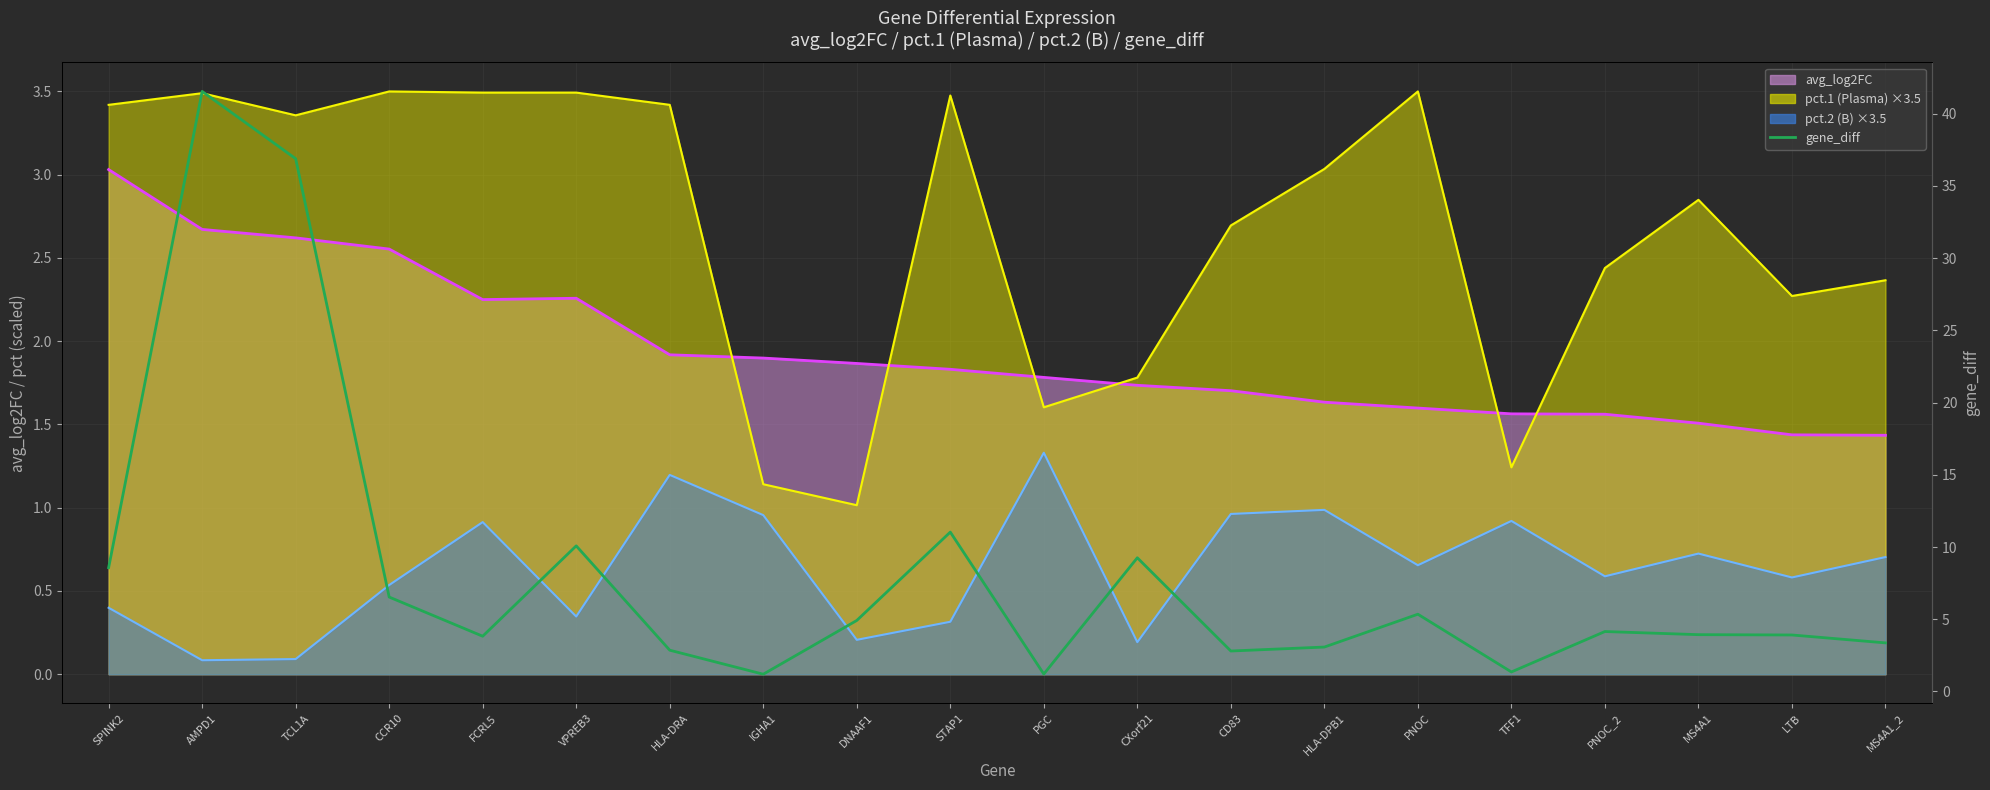

What is the difference between the maximum and second lowest values in the avg_log2FC line series?

1.6